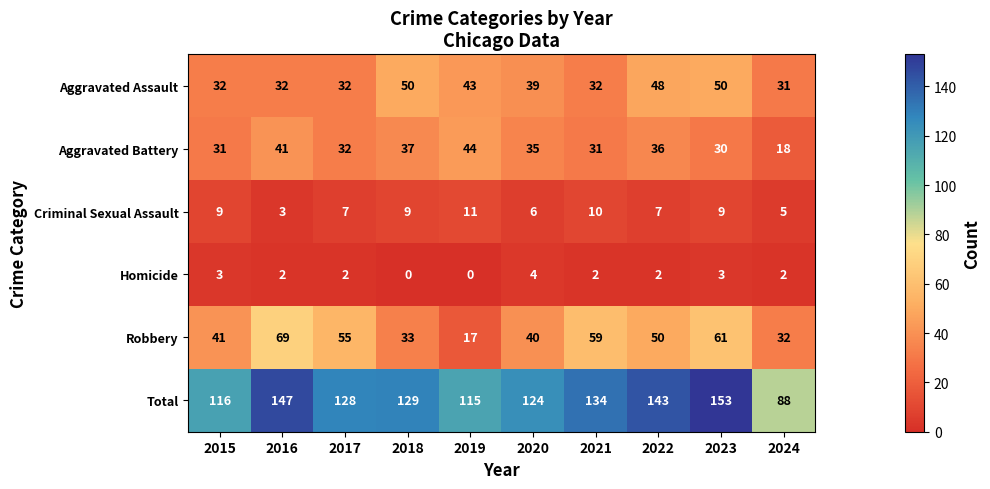

Rank the series at 2019 from highest to lowest value.

Total, Aggravated Battery, Aggravated Assault, Robbery, Criminal Sexual Assault, Homicide